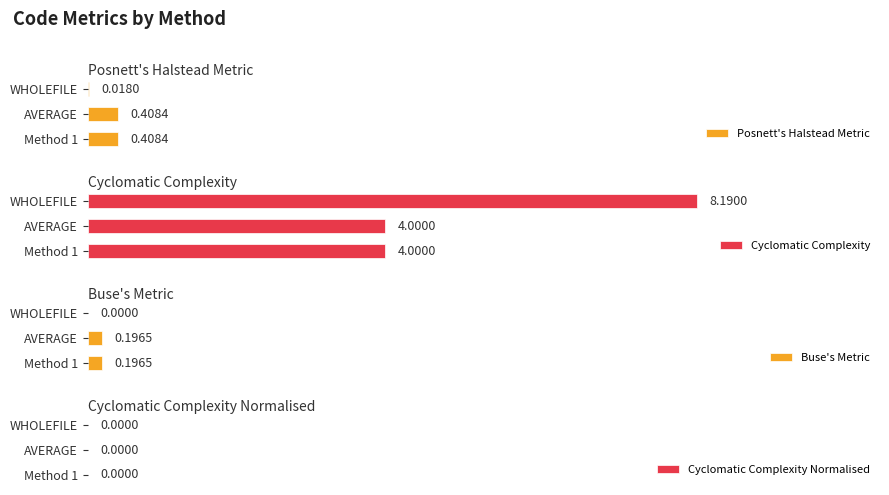

Which series has the widest spread of values?

Cyclomatic Complexity